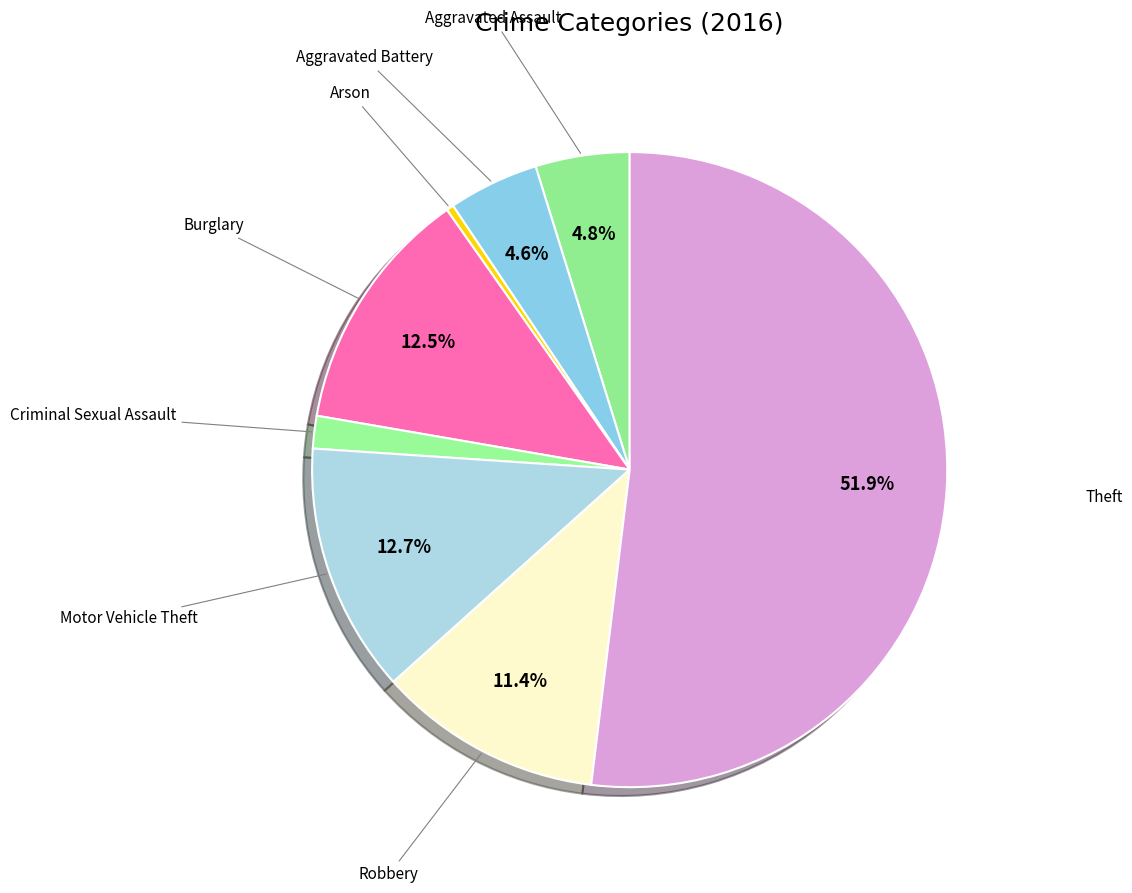

How many segments does this pie chart have?

8